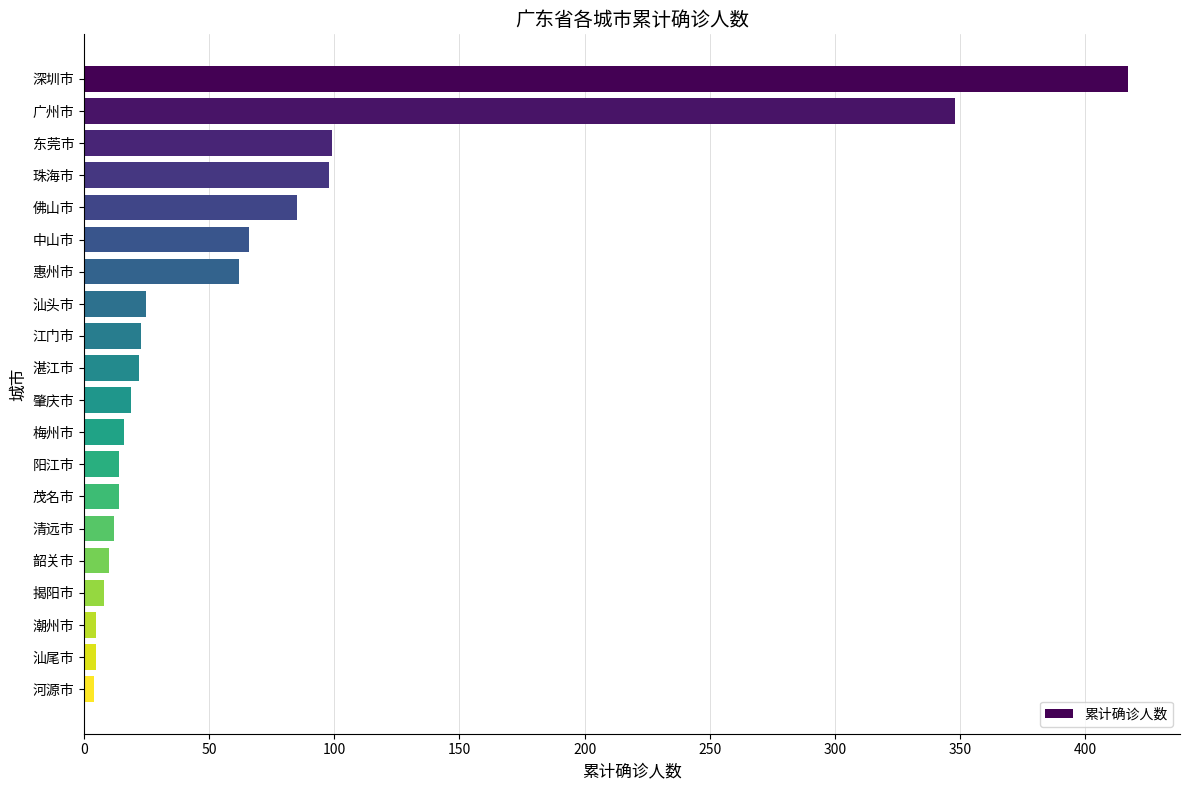

True or false: the data shows 154 at 珠海市.

False